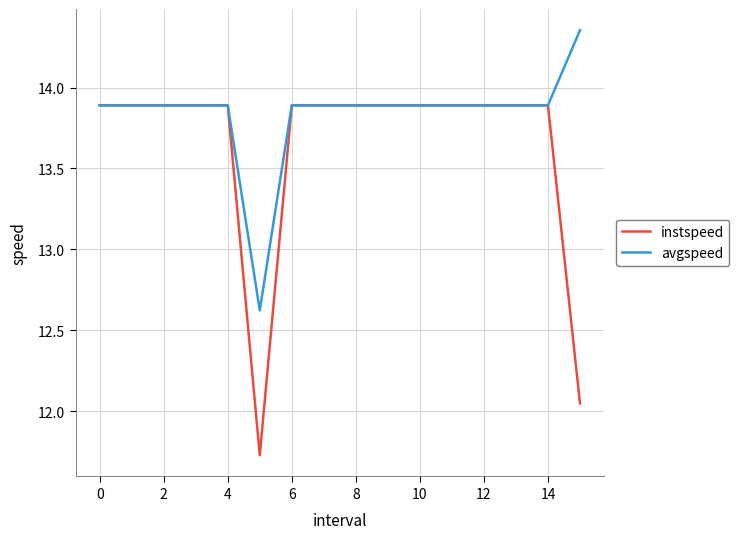

Does the chart display data point markers on the line(s)?

No